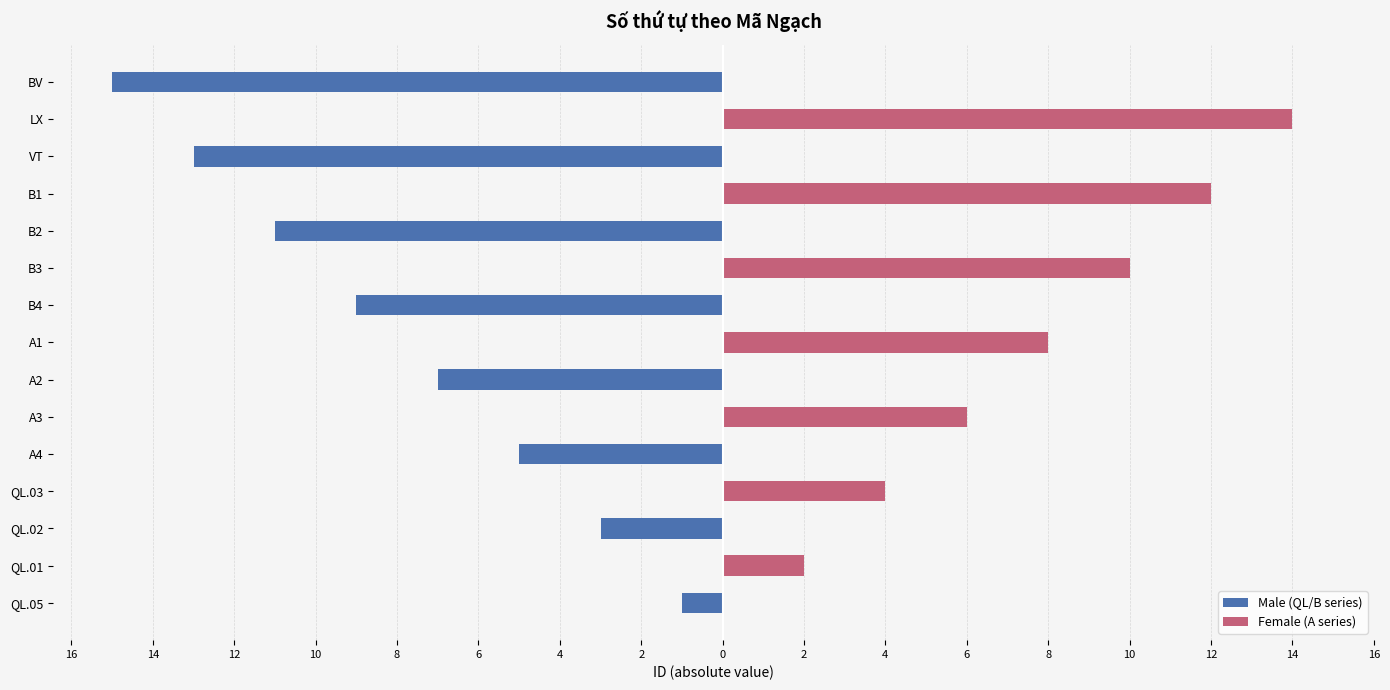

Which series has the largest range (max minus min)?

Male (QL/B series)